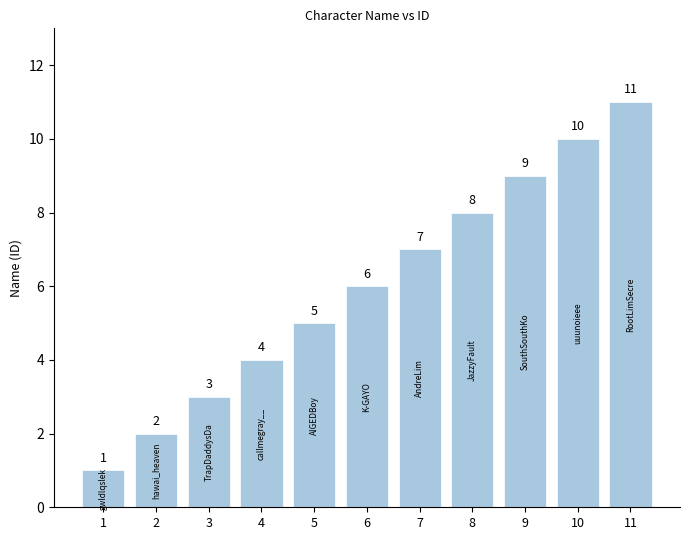

Does the chart contain any negative values?

No